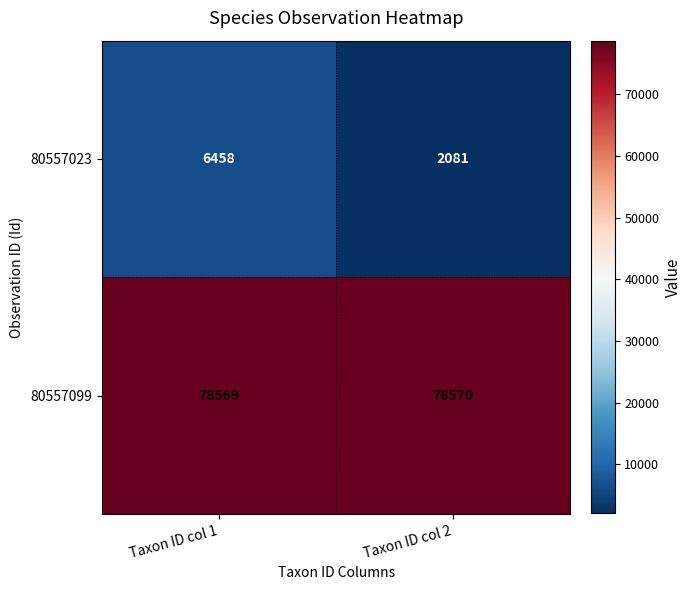

What is the sum of all 80557023 values?

8539